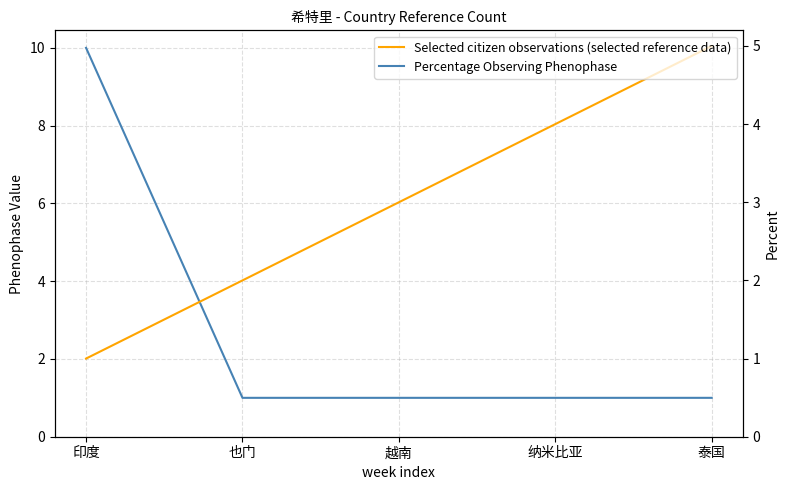

How many data points in Percentage Observing Phenophase are above 1?

1